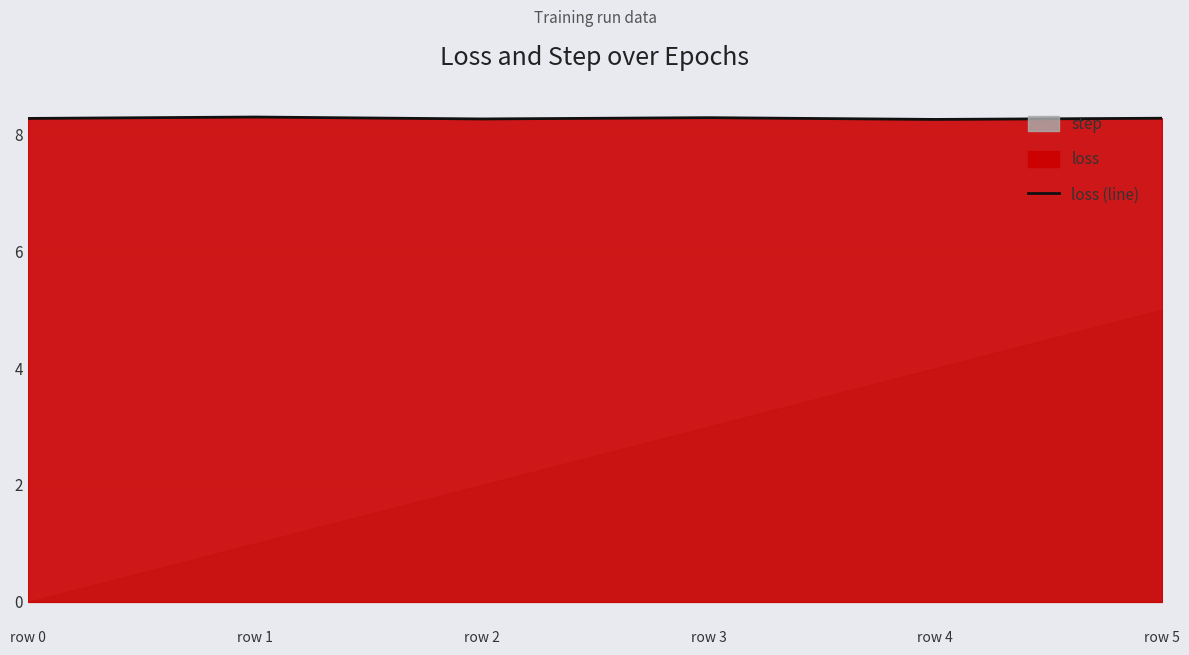

At which category does the chart reach its peak across all series?

row 1